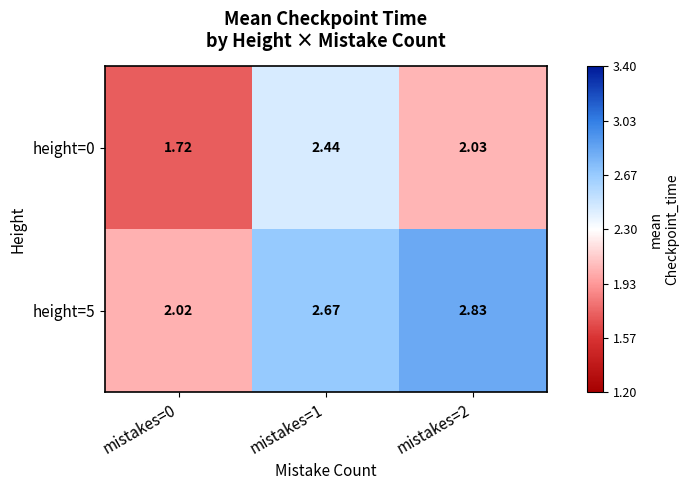

Is the value of height=5 at mistakes=1 greater than the value of height=0 at mistakes=2?

Yes